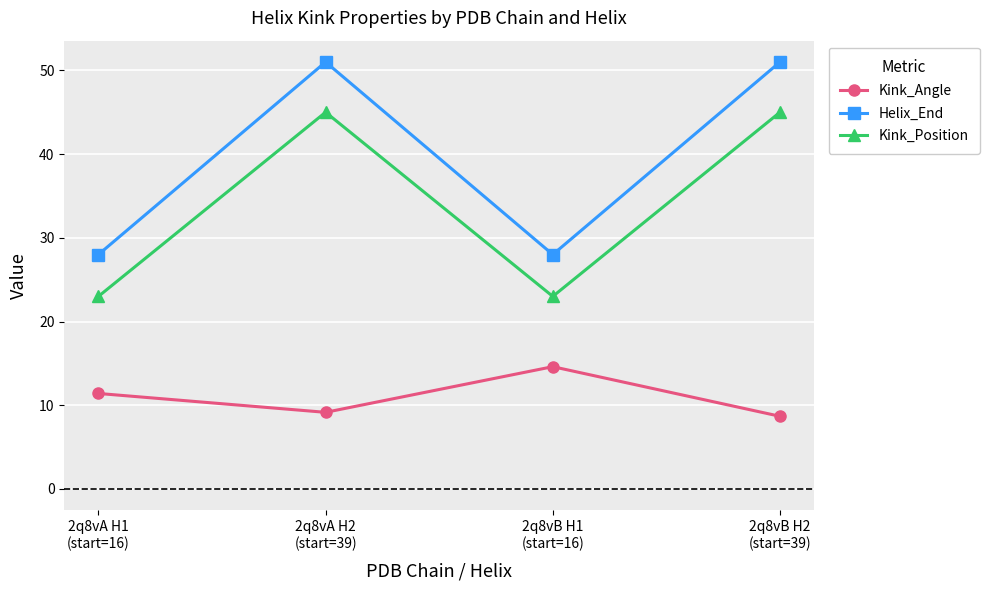

At which label is Kink_Angle closest to 11?

2q8vA H1
(start=16)